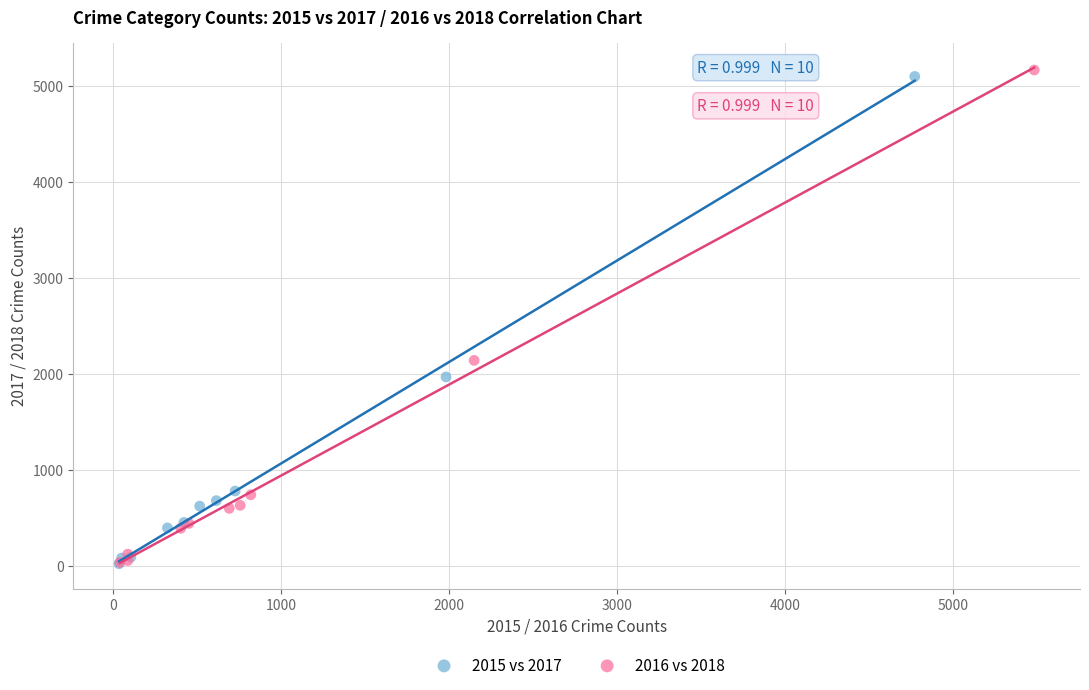

Which series has the largest Y range (max minus min)?

2016 vs 2018